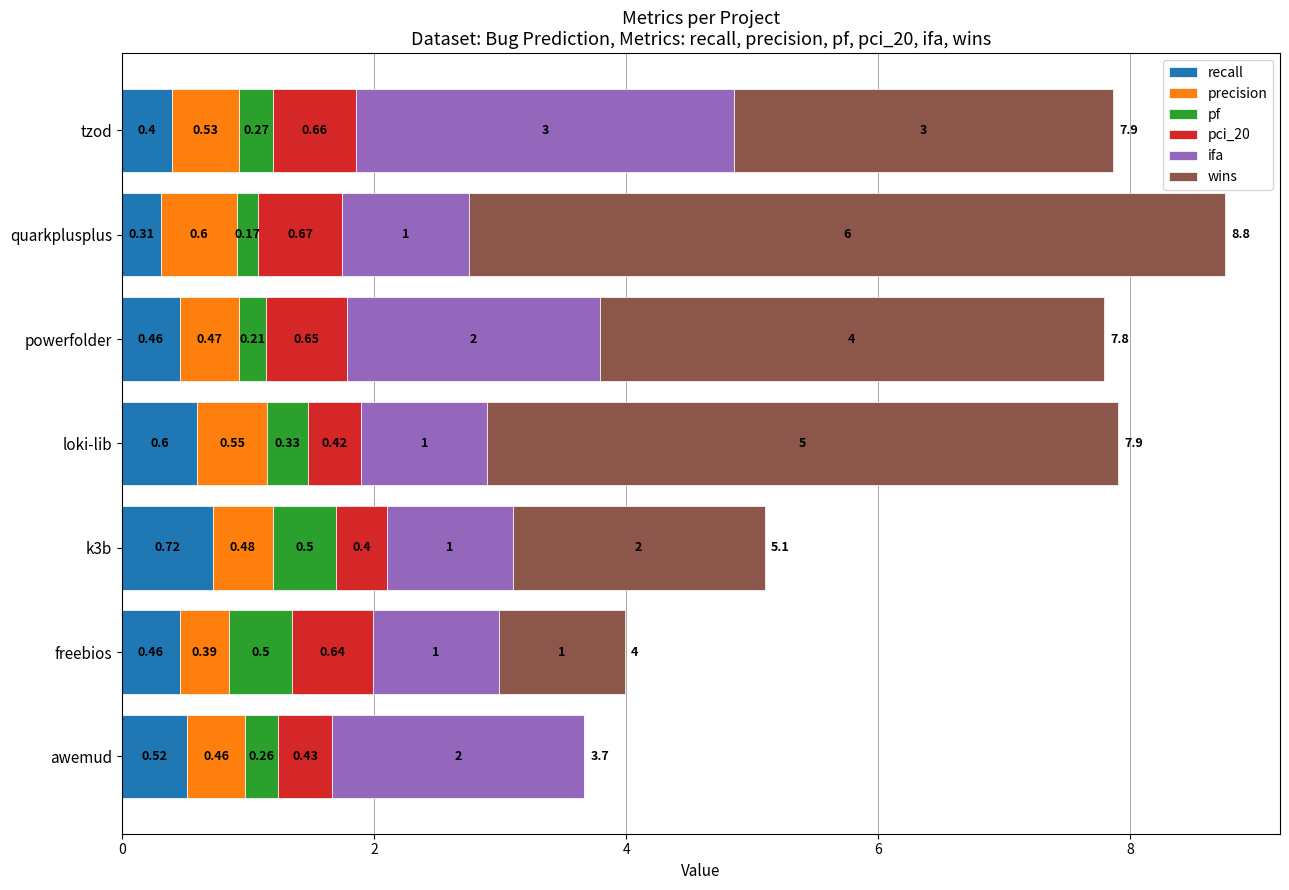

At which category is the sum across all series the highest?

quarkplusplus